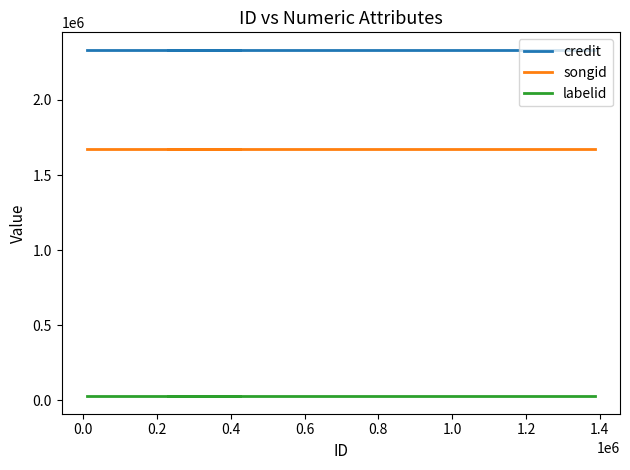

True or false: credit has more than 0 interior local peaks.

False